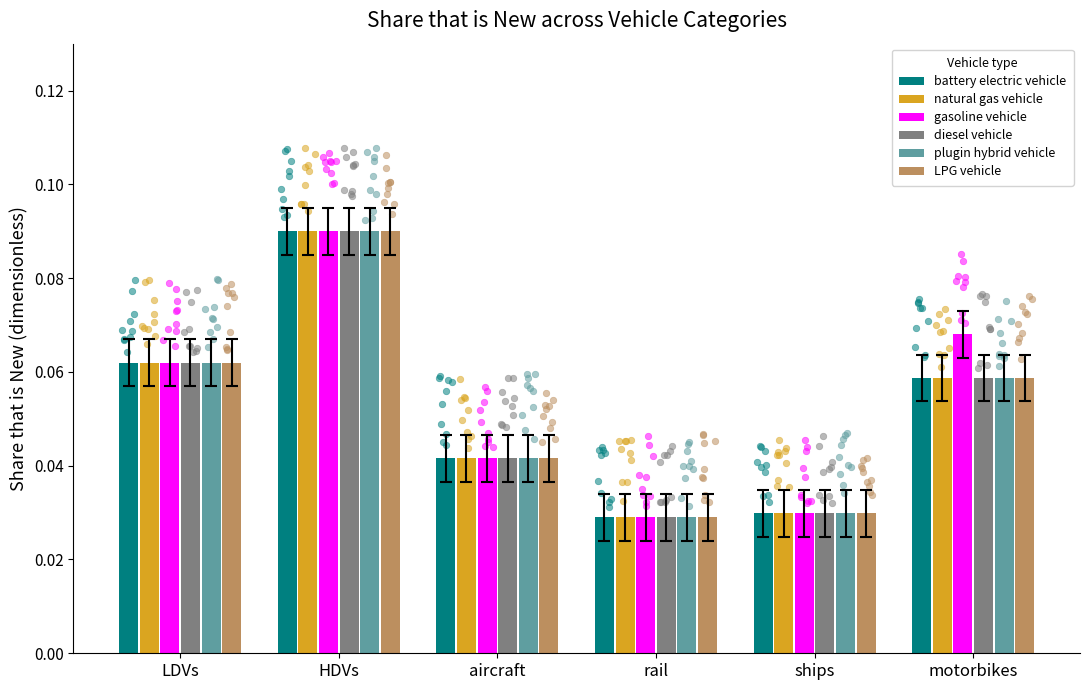

What are all the series names shown in the legend?

battery electric vehicle, natural gas vehicle, gasoline vehicle, diesel vehicle, plugin hybrid vehicle, LPG vehicle